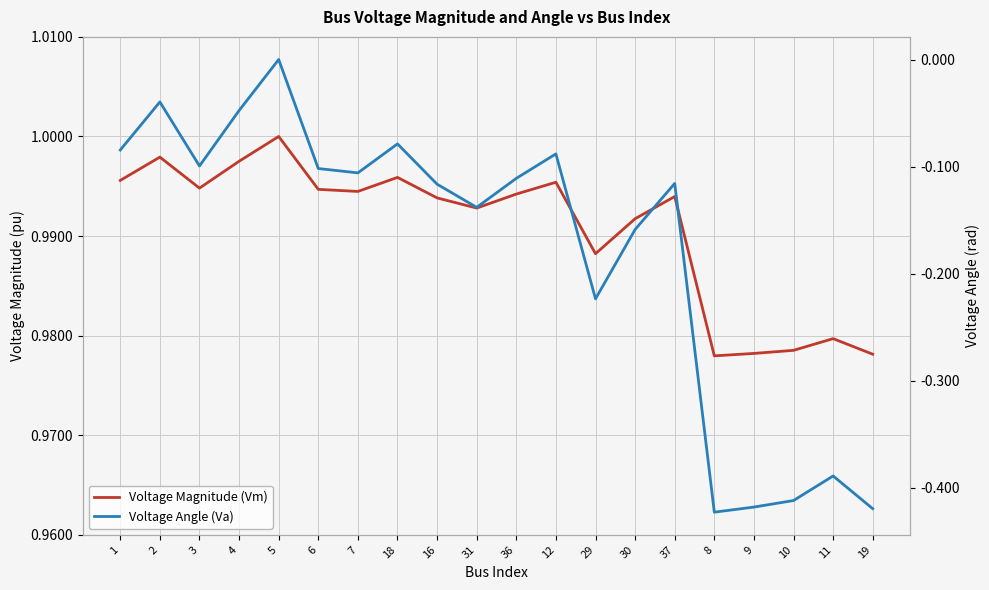

True or false: Voltage Magnitude (Vm) and Voltage Angle (Va) cross at least once.

False